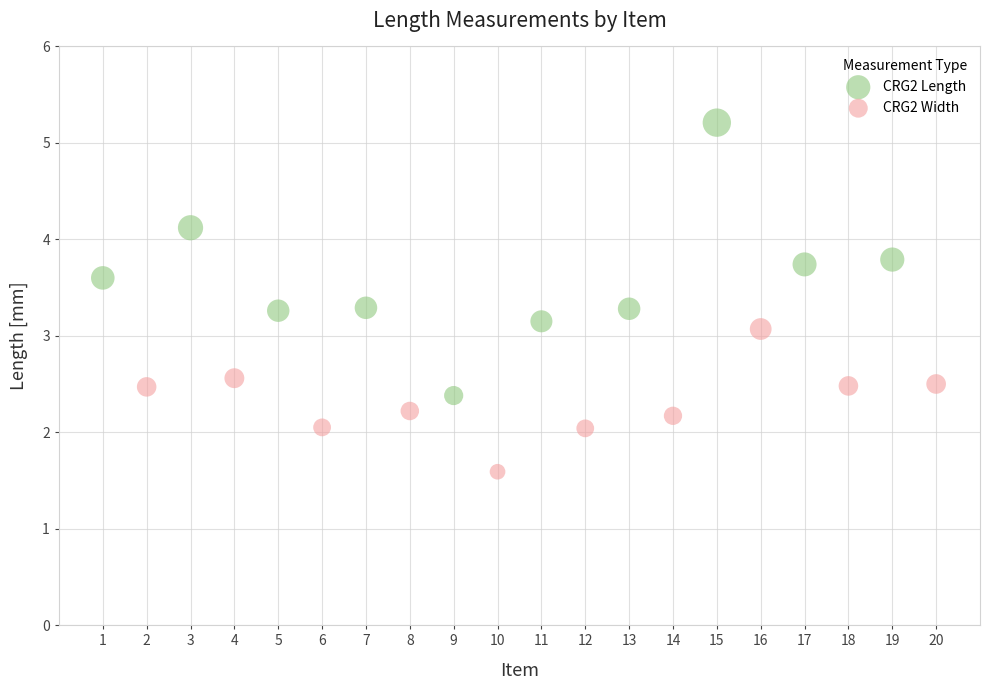

Which series has the largest Y range (max minus min)?

CRG2 Length